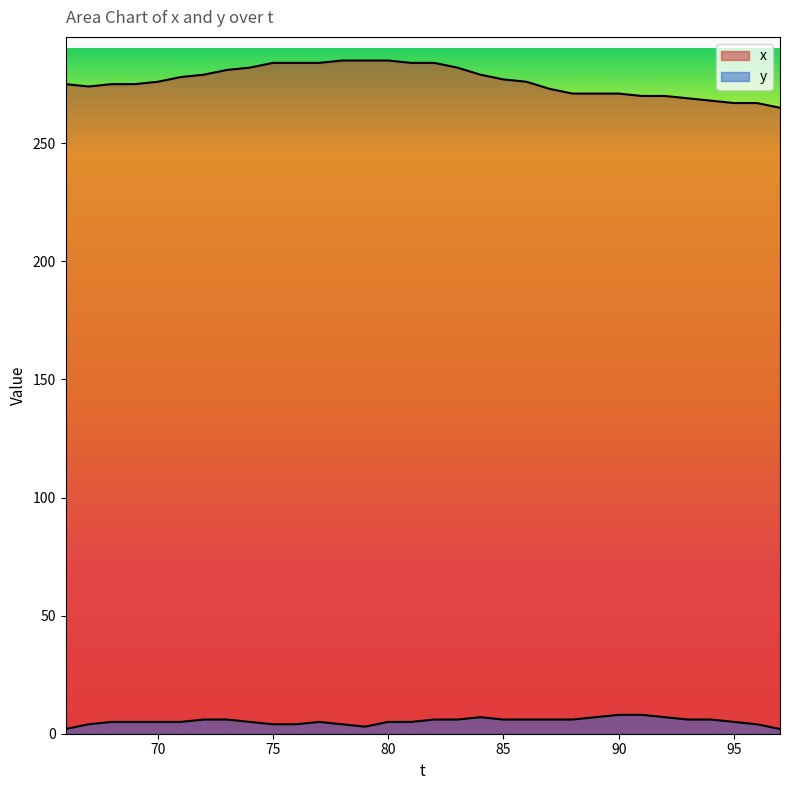

At 91, list the series in order from smallest to largest.

y, x